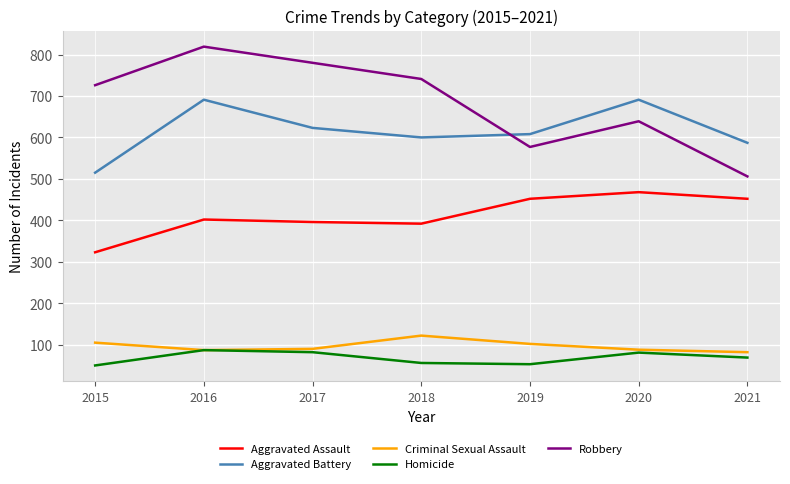

Does the chart have visible grid lines?

Yes